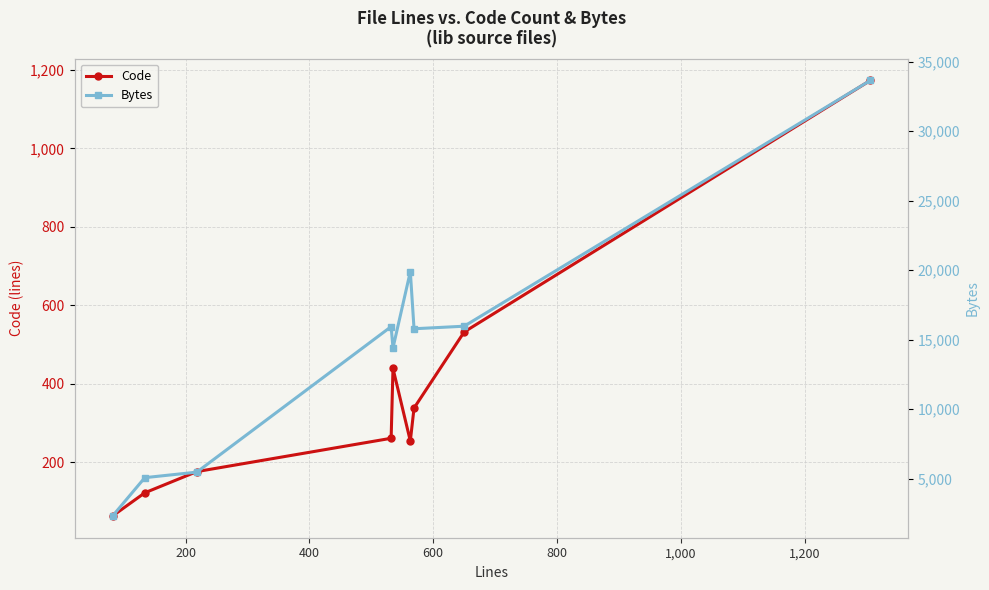

At how many categories does at least one series exceed 27745?

1